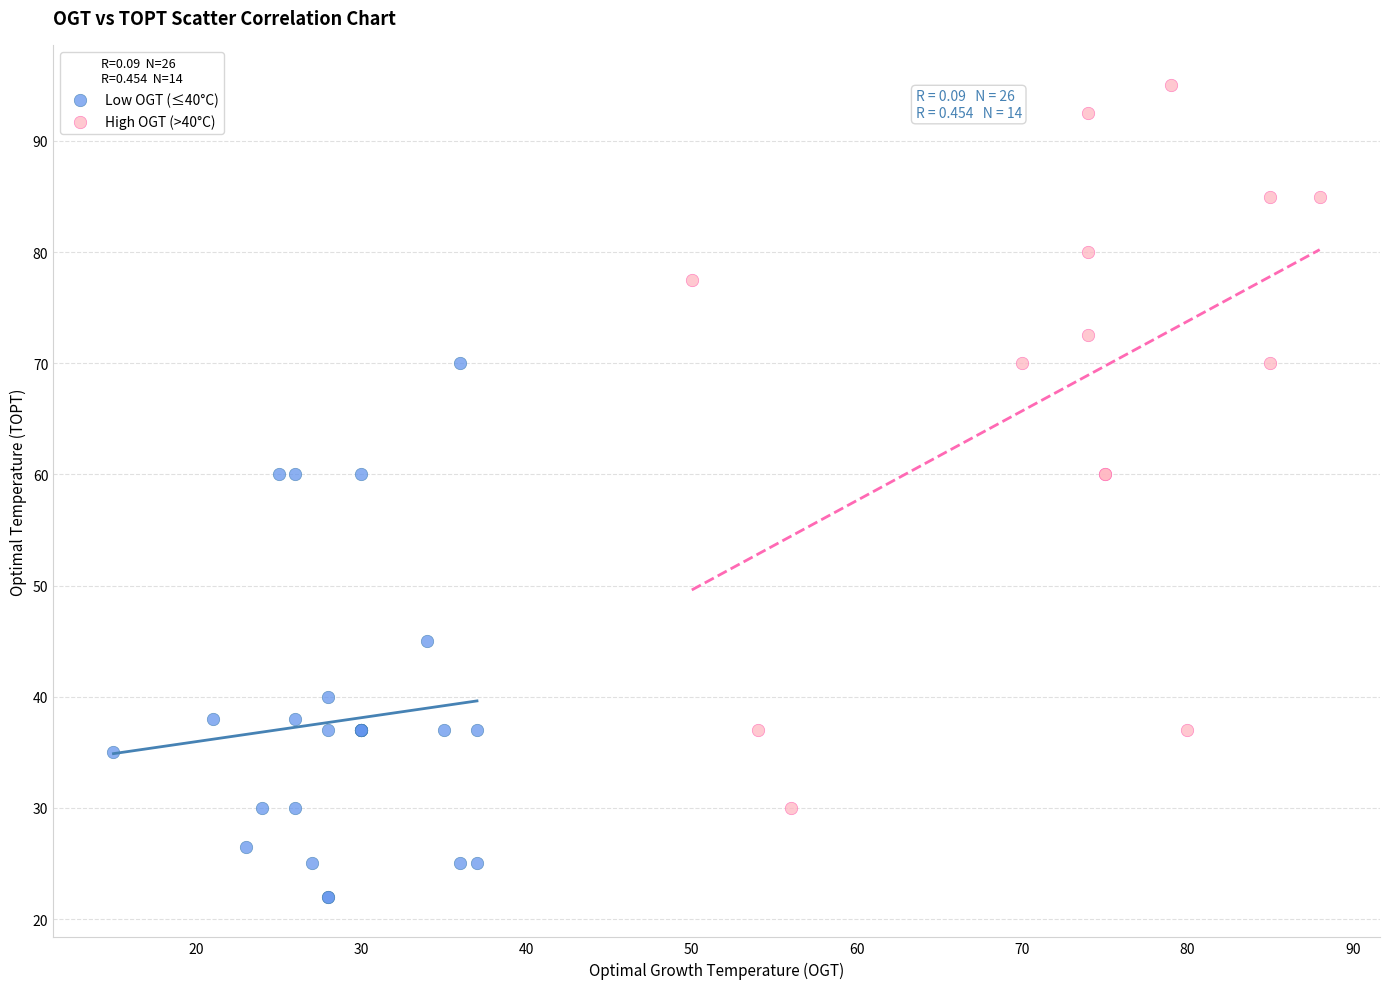

Which series reaches the minimum Y coordinate?

Low OGT (≤40°C)